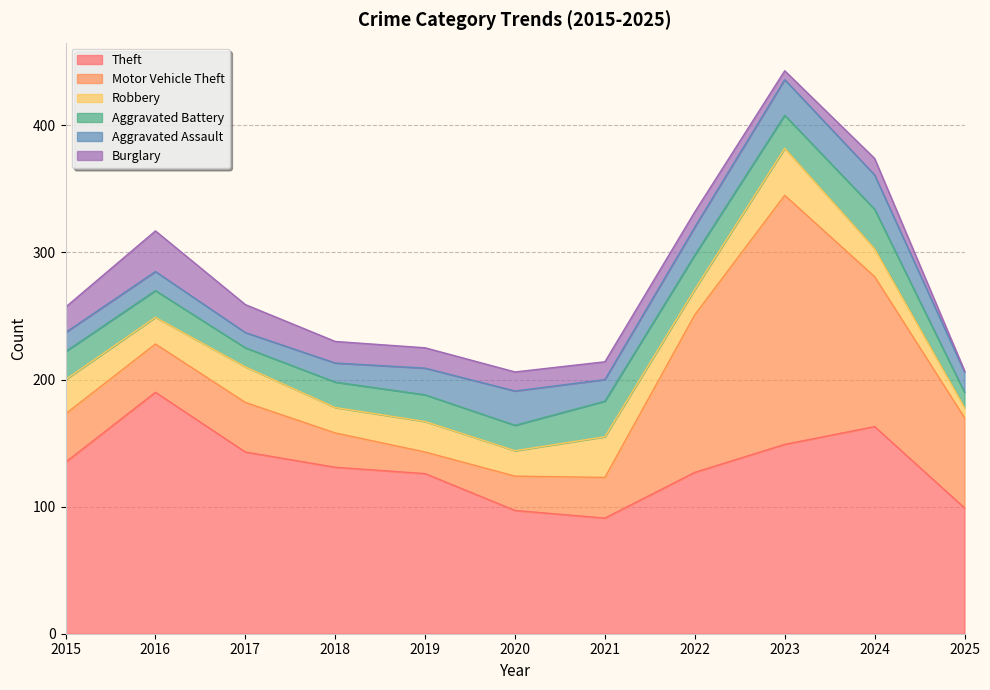

What is the smallest value displayed?

1